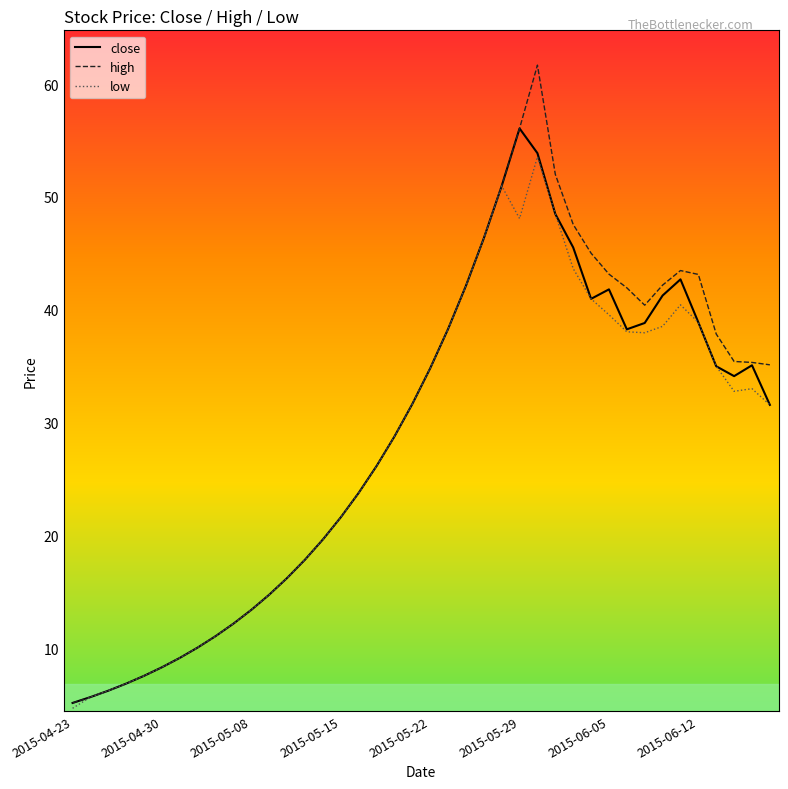

What is the minimum value shown in the chart?

4.7